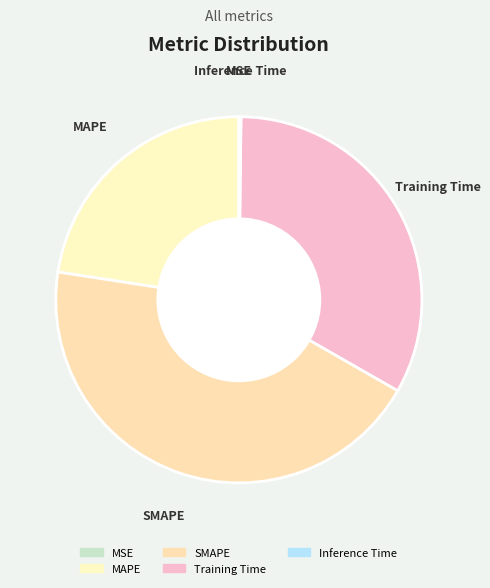

Is the sum of MAPE and SMAPE greater than half?

Yes